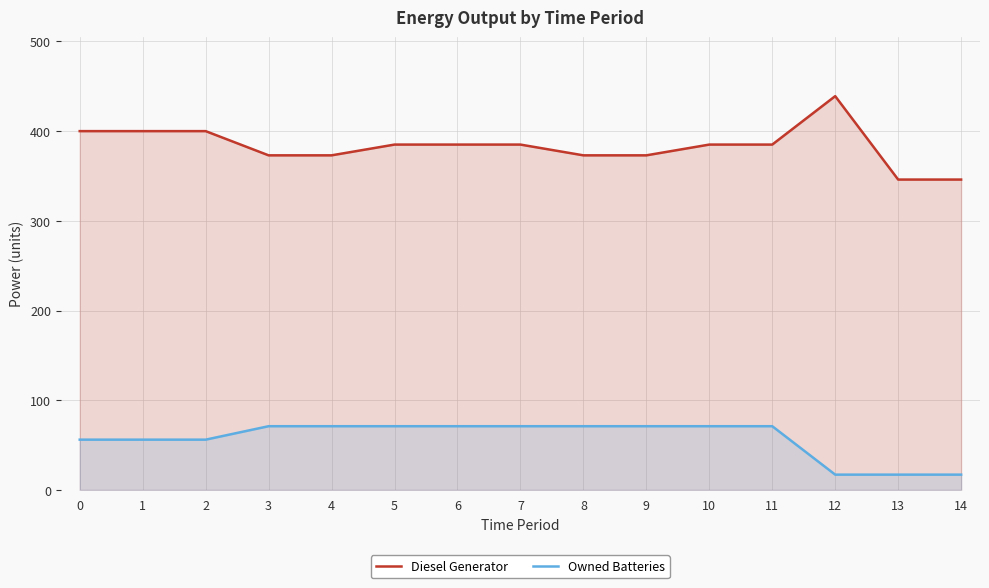

Between 14 and 8, which is larger?

8